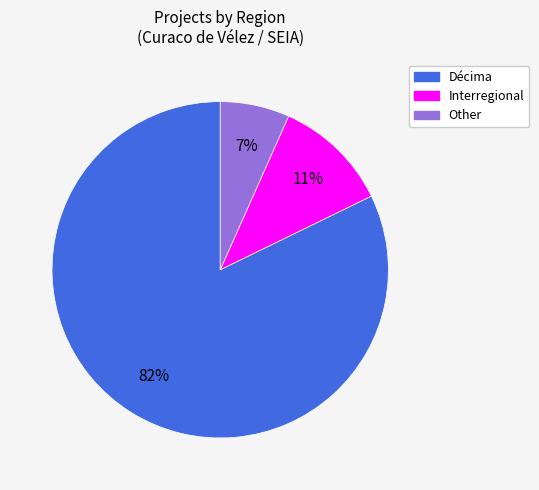

Which slice represents more than half of the pie?

Décima